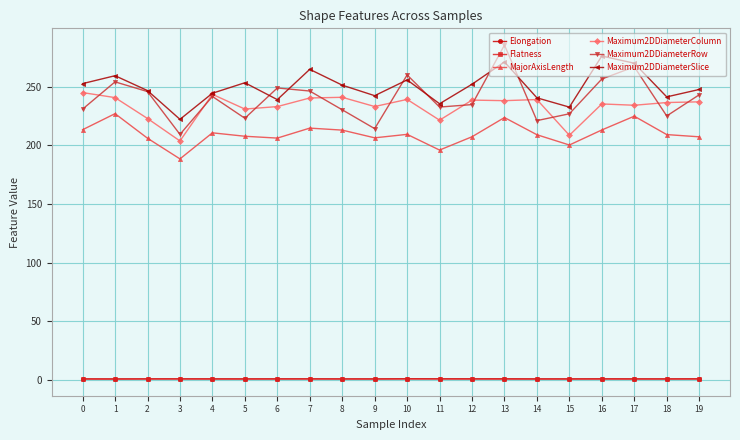

How many lines are shown in the chart?

6